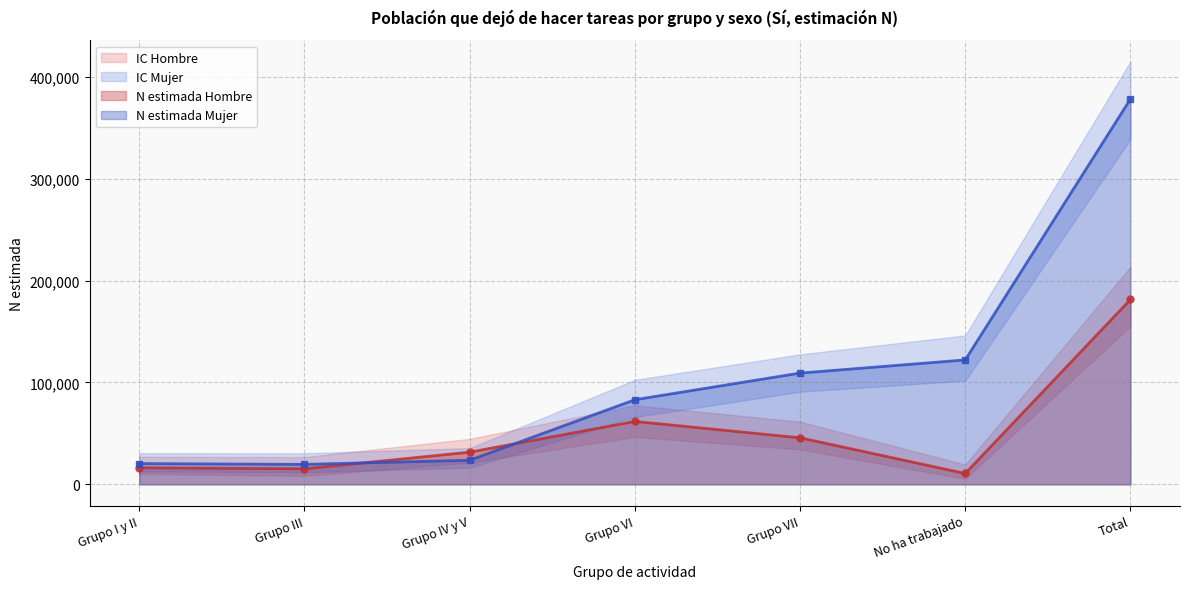

In N estimada Mujer, how many points are lower than both neighbors (excluding endpoints)?

1